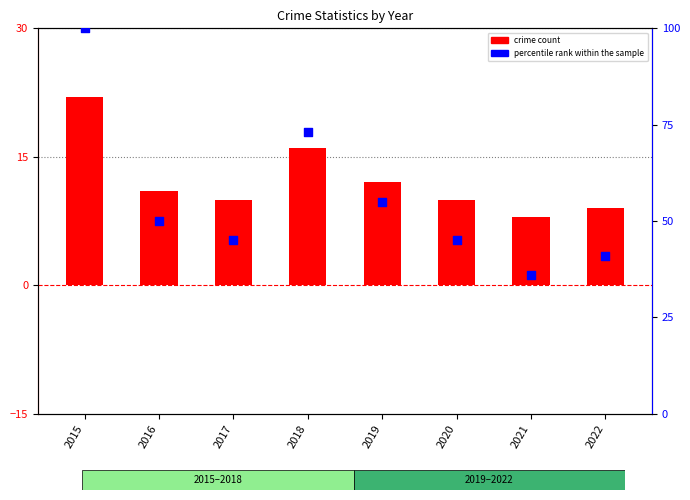

What is the total value across all series at 2016?

61